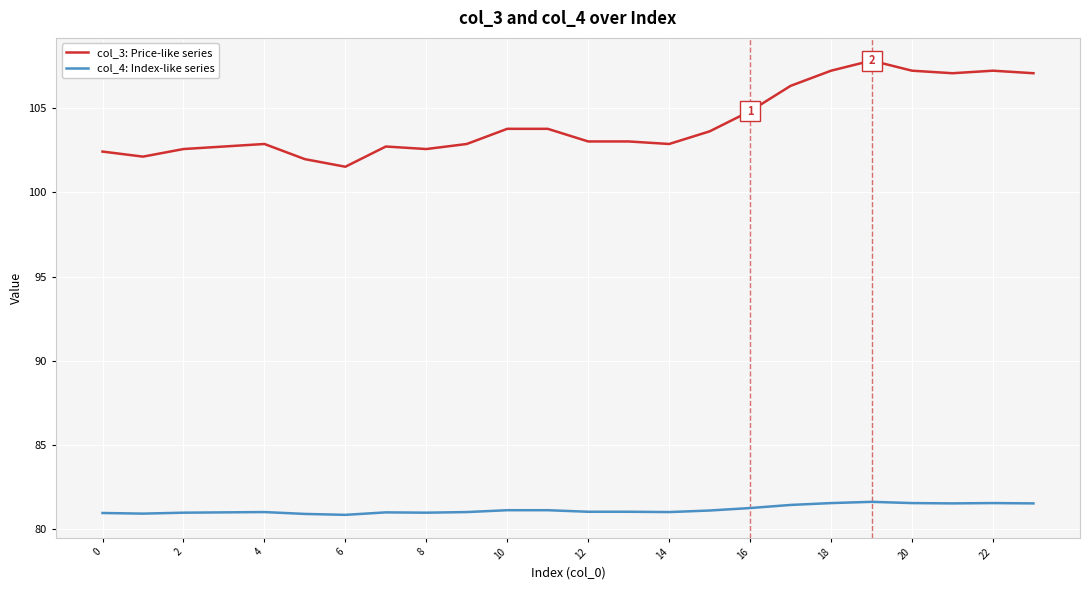

Rank the series by their maximum value, from lowest to highest.

col_4: Index-like series, col_3: Price-like series